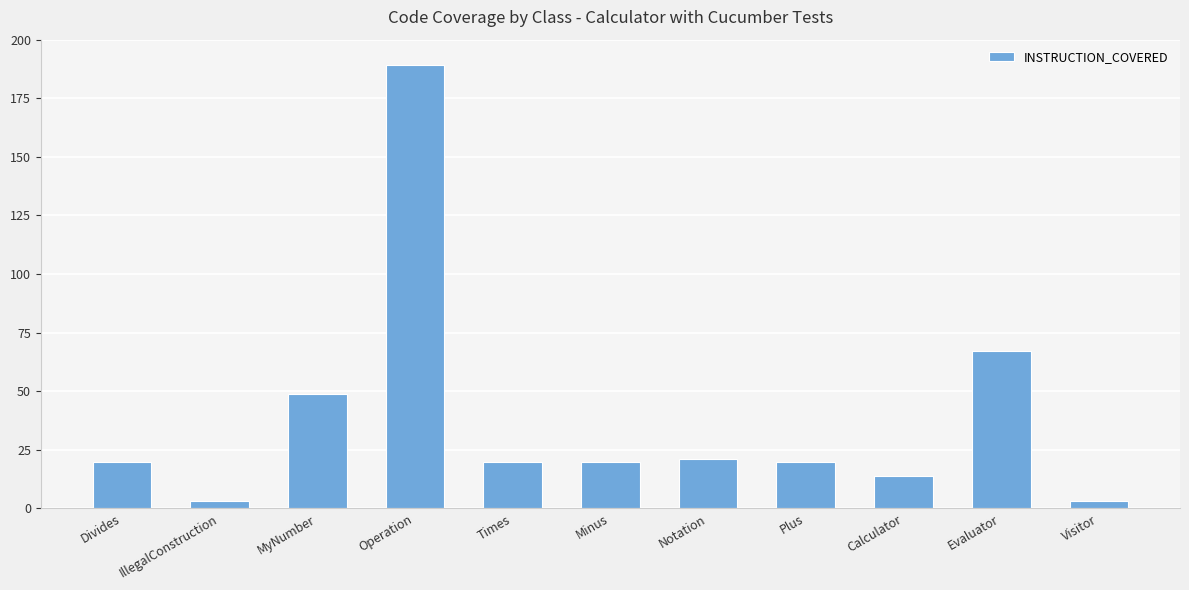

Which label corresponds to the largest value in the chart?

Operation